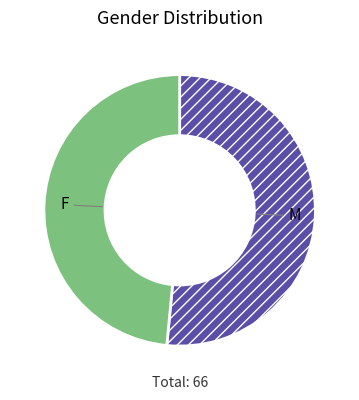

How many segments does this pie chart have?

2